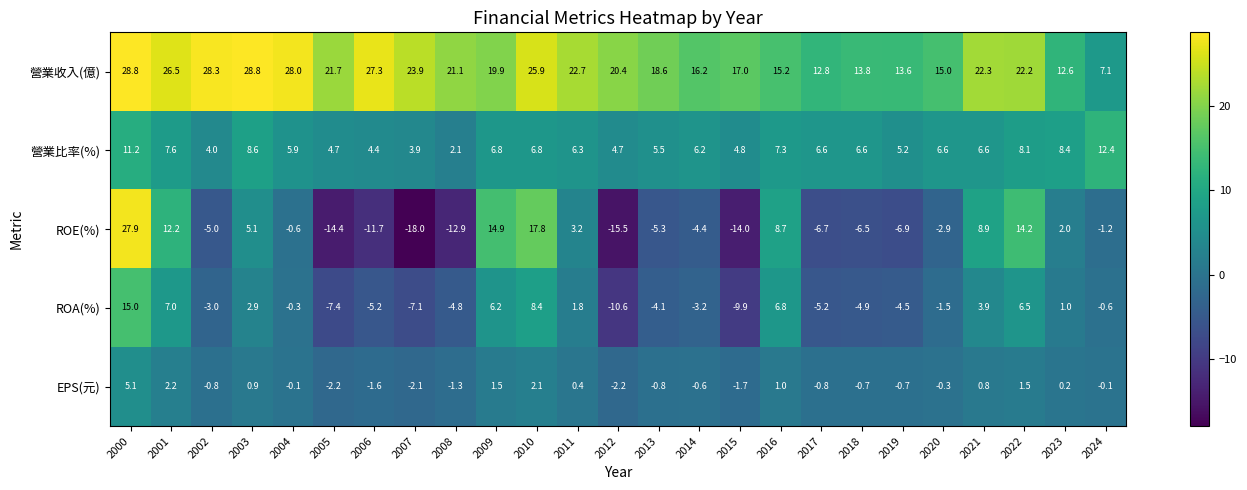

What is the difference between the second highest and minimum values in the ROE(%) series?

35.8